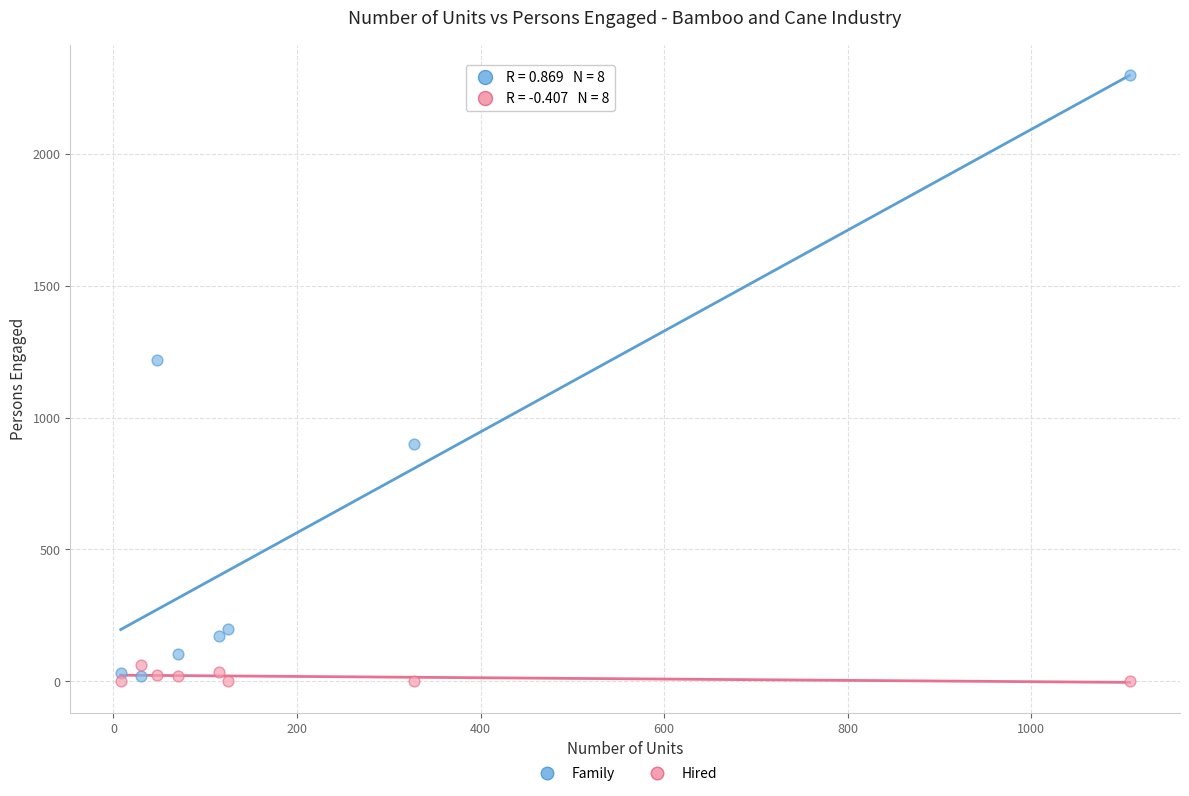

Across all data points, what is the range of Y values (max minus min)?

2300